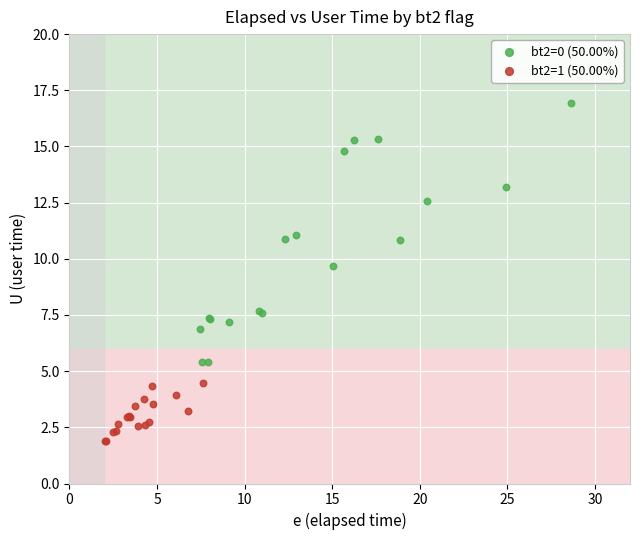

Which series has the widest spread of Y values?

bt2=0 (50.00%)